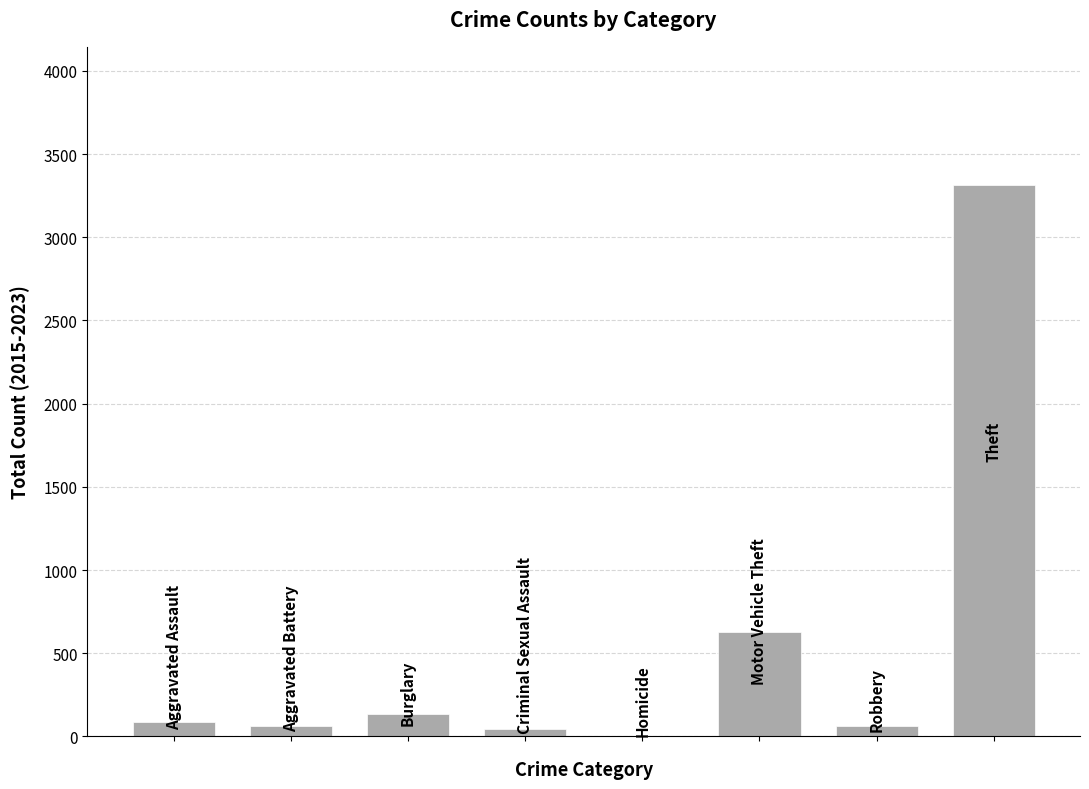

What is the greatest value displayed?

3316